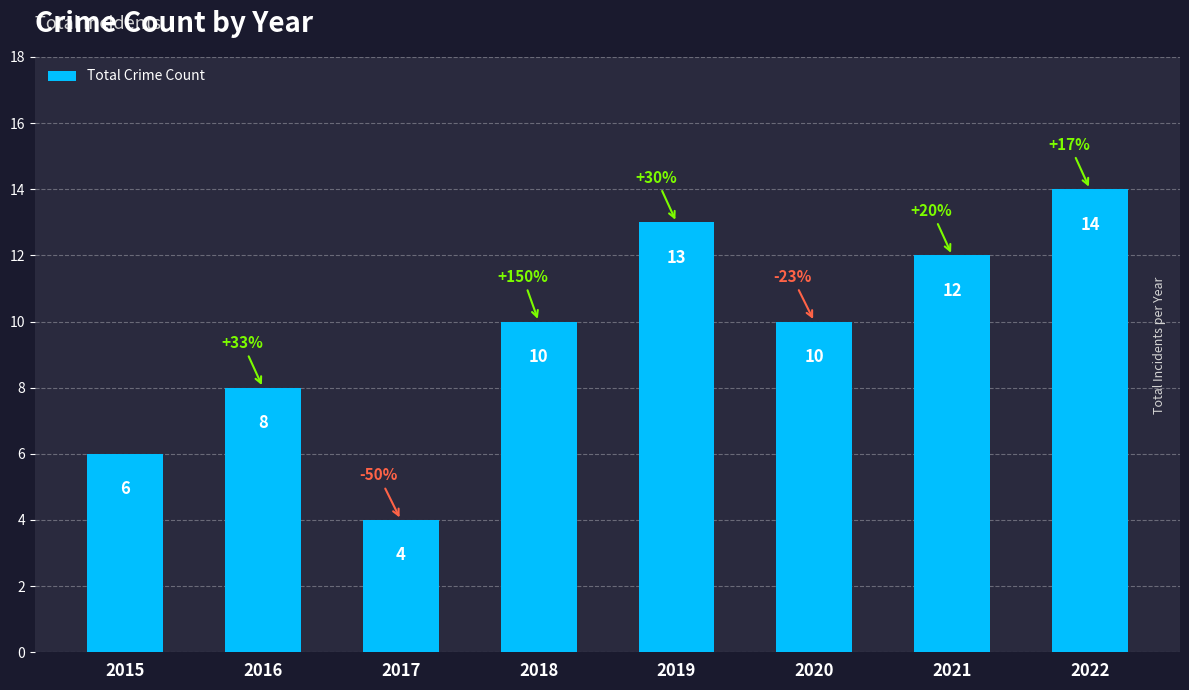

What is the ratio of the value at 2021 to the value at 2015?

2.0